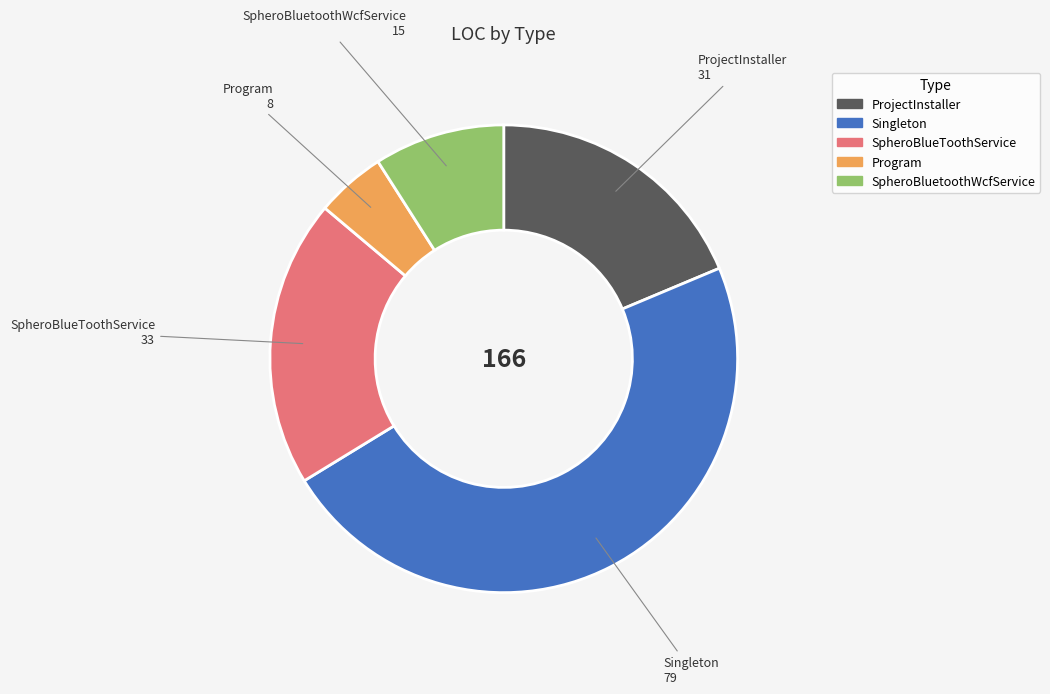

Is it true that SpheroBluetoothWcfService is 9% of the pie?

True